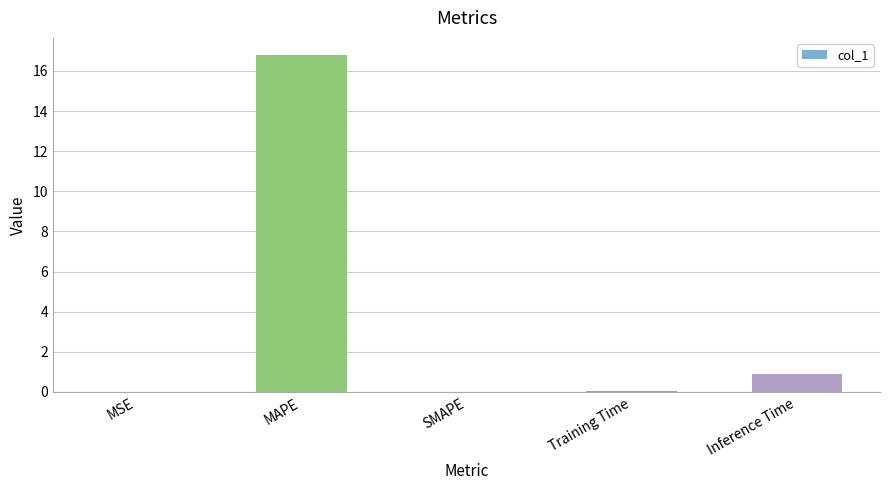

How many series are shown in this chart?

1